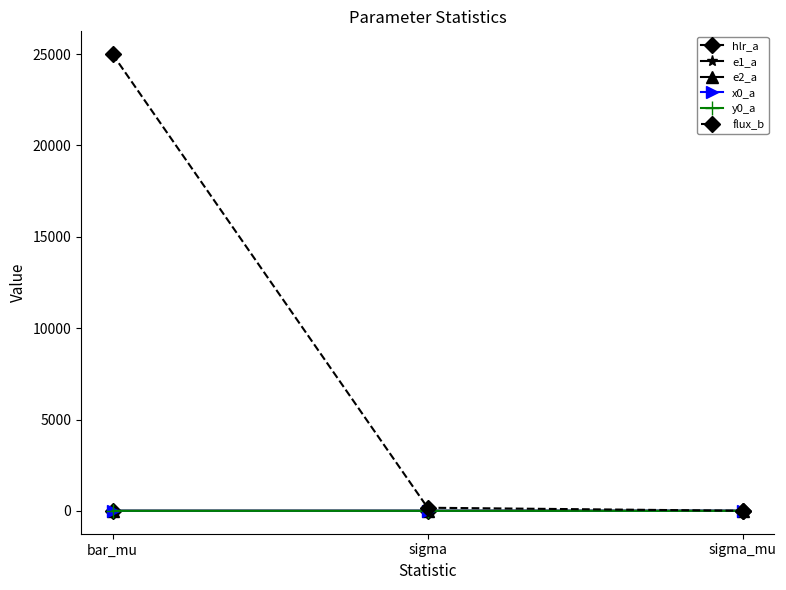

Between bar_mu and sigma_mu, which series saw the biggest shift?

flux_b